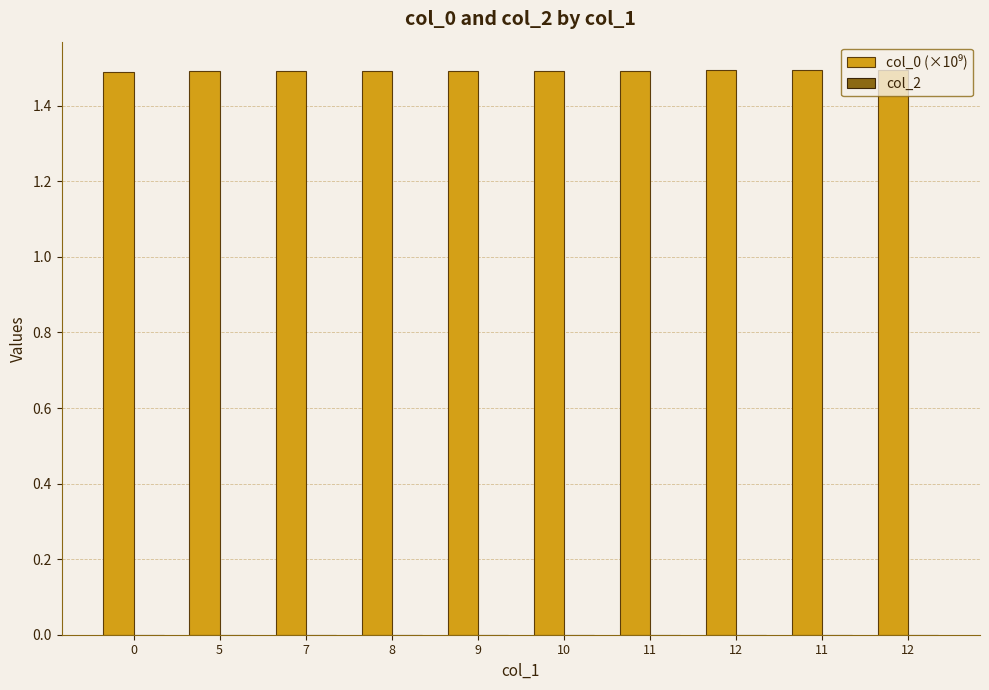

How many bars are there in total?

10